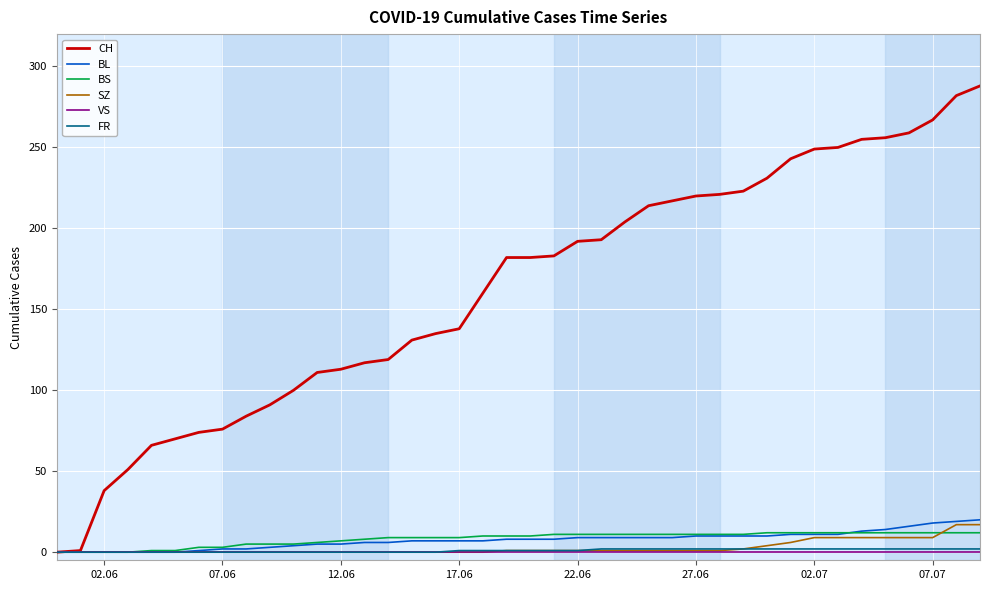

Which series has the widest spread of values?

CH